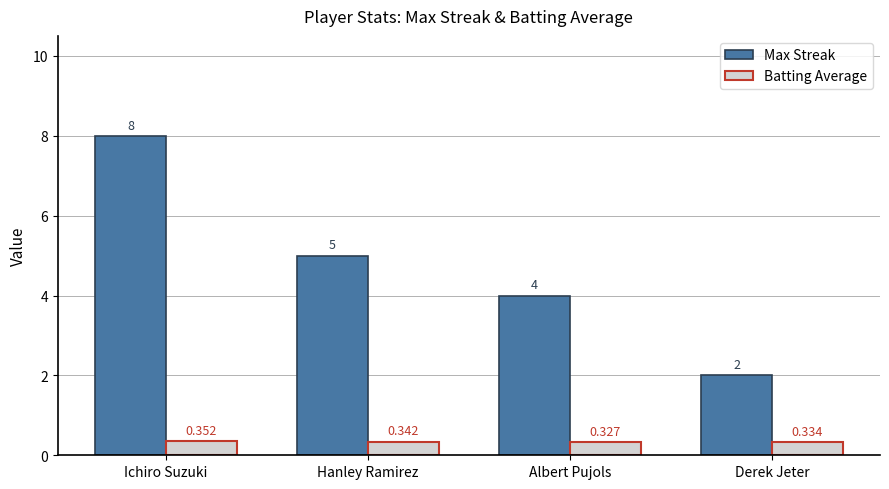

What is the label of the 3rd bar from the left?

Albert Pujols